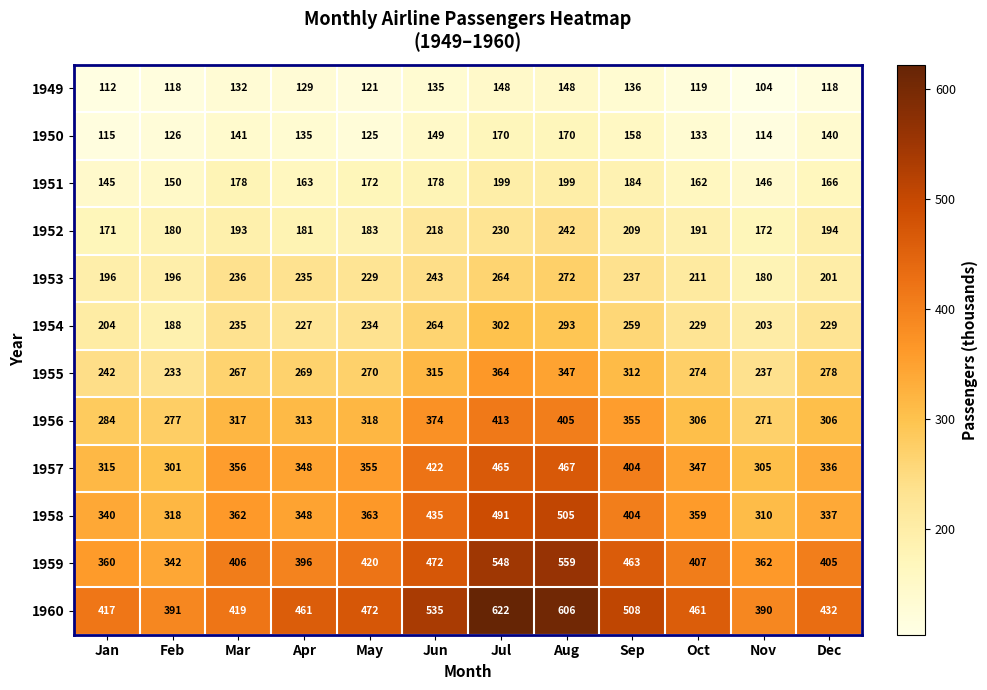

What is the minimum value shown in the chart?

104